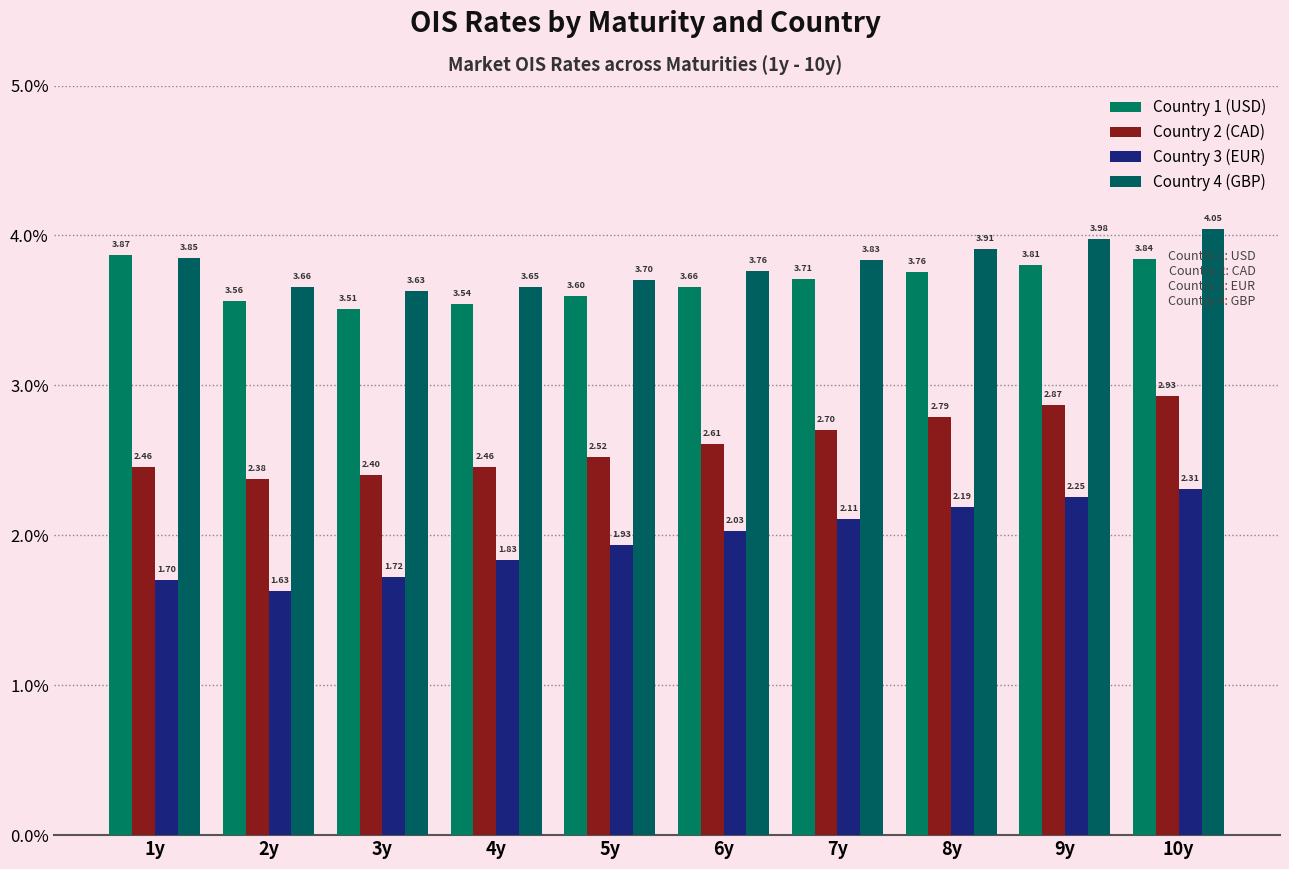

Count the number of categories in the chart.

10